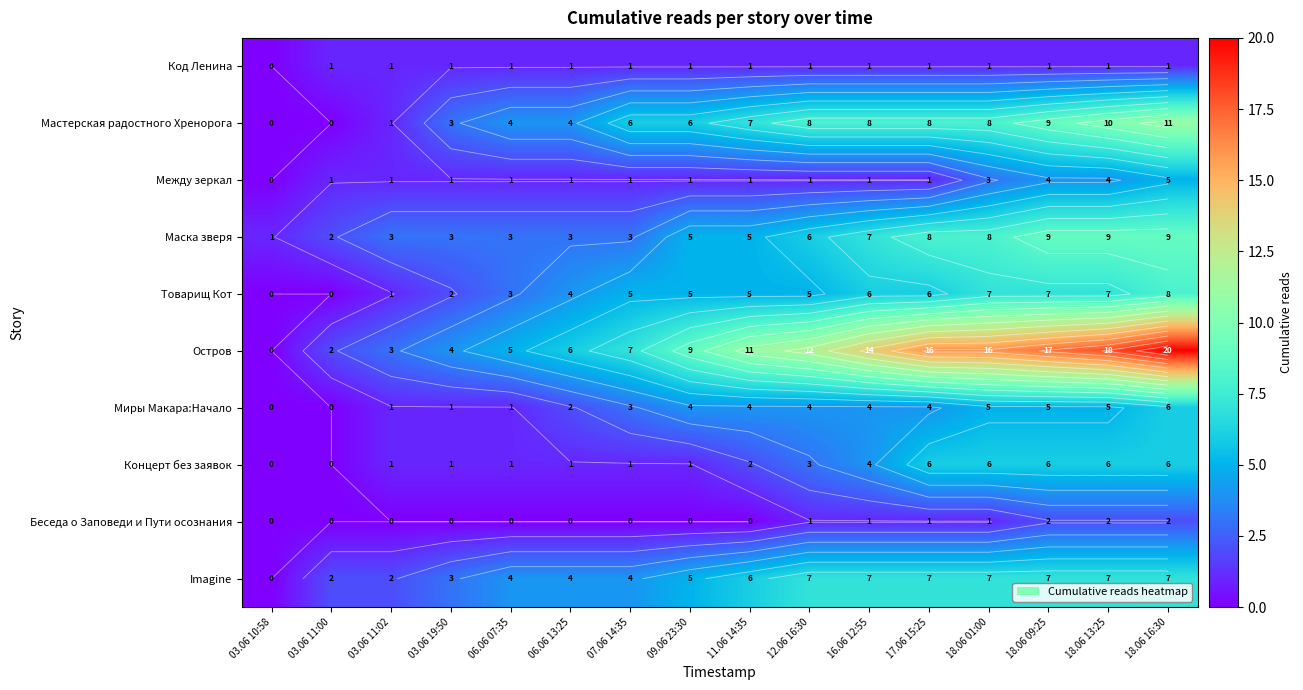

The Imagine series shows 7 at 17.06 15:25. True or false?

True